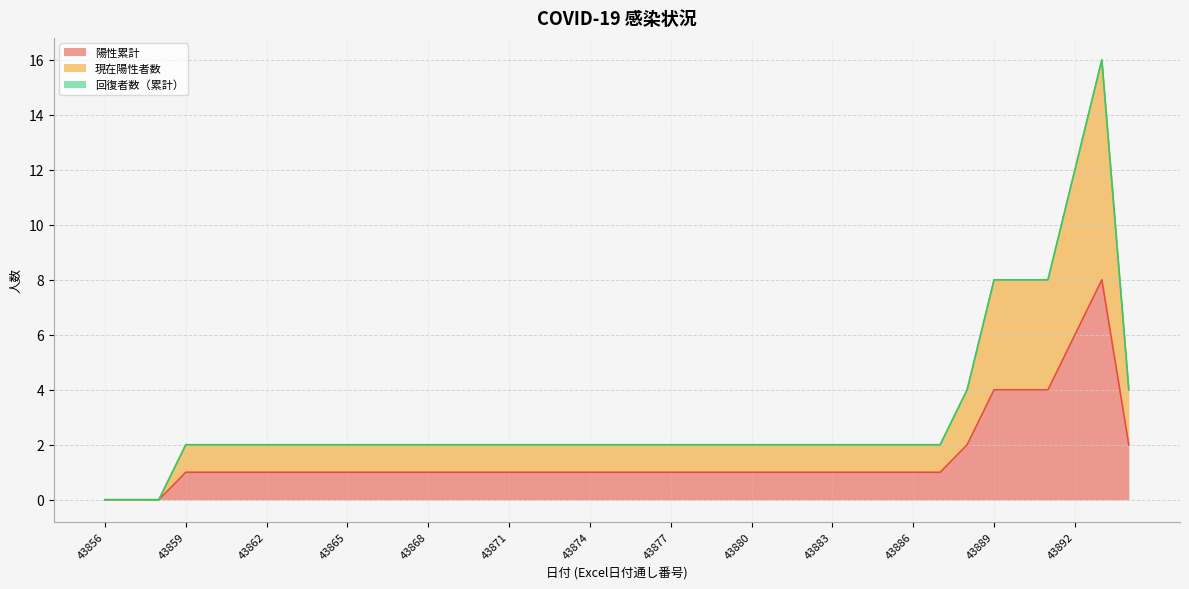

Reading left to right, extract all data points from this chart.

陽性累計: 43856=0	43857=0	43858=0	43859=1	43860=1	43861=1	43862=1	43863=1	43864=1	43865=1	43866=1	43867=1	43868=1	43869=1	43870=1	43871=1	43872=1	43873=1	43874=1	43875=1	43876=1	43877=1	43878=1	43879=1	43880=1	43881=1	43882=1	43883=1	43884=1	43885=1	43886=1	43887=1	43888=2	43889=4	43890=4	43891=4	43892=6	43893=8	43894=2
現在陽性者数: 43856=0	43857=0	43858=0	43859=2	43860=2	43861=2	43862=2	43863=2	43864=2	43865=2	43866=2	43867=2	43868=2	43869=2	43870=2	43871=2	43872=2	43873=2	43874=2	43875=2	43876=2	43877=2	43878=2	43879=2	43880=2	43881=2	43882=2	43883=2	43884=2	43885=2	43886=2	43887=2	43888=4	43889=8	43890=8	43891=8	43892=12	43893=16	43894=4